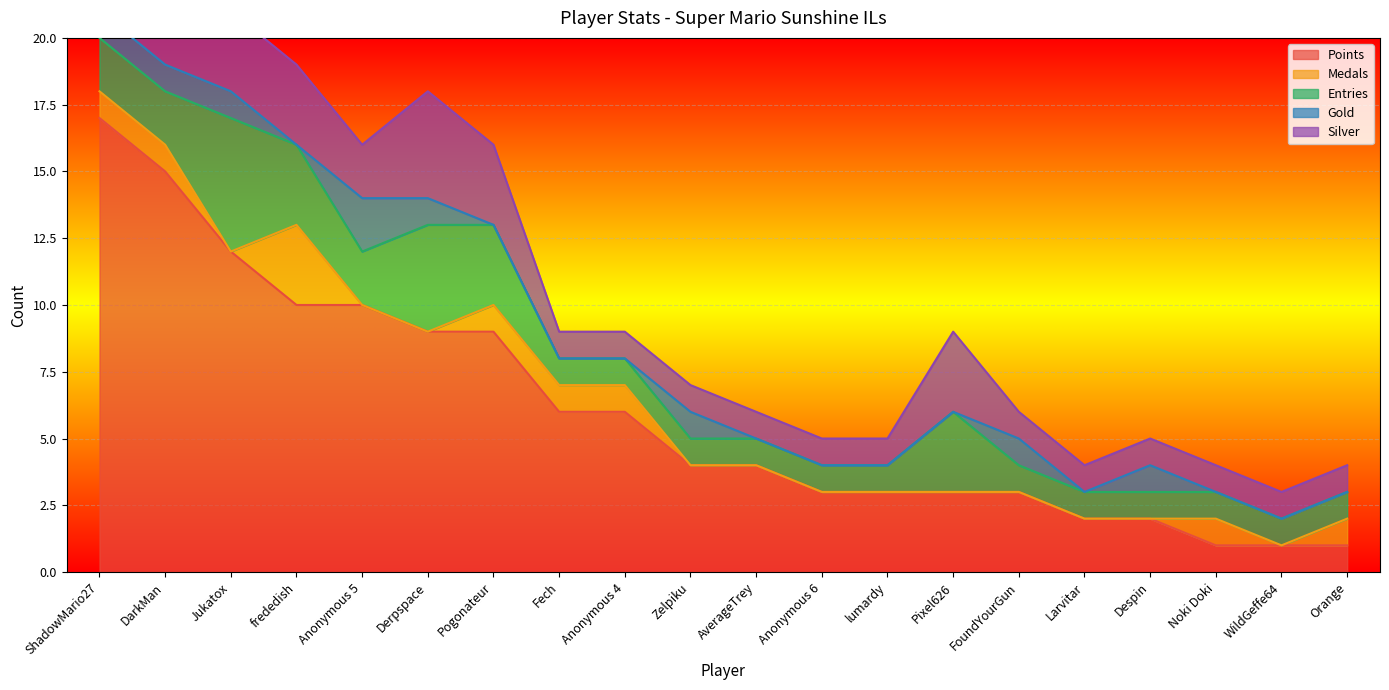

What is the highest value of the Points series?

17